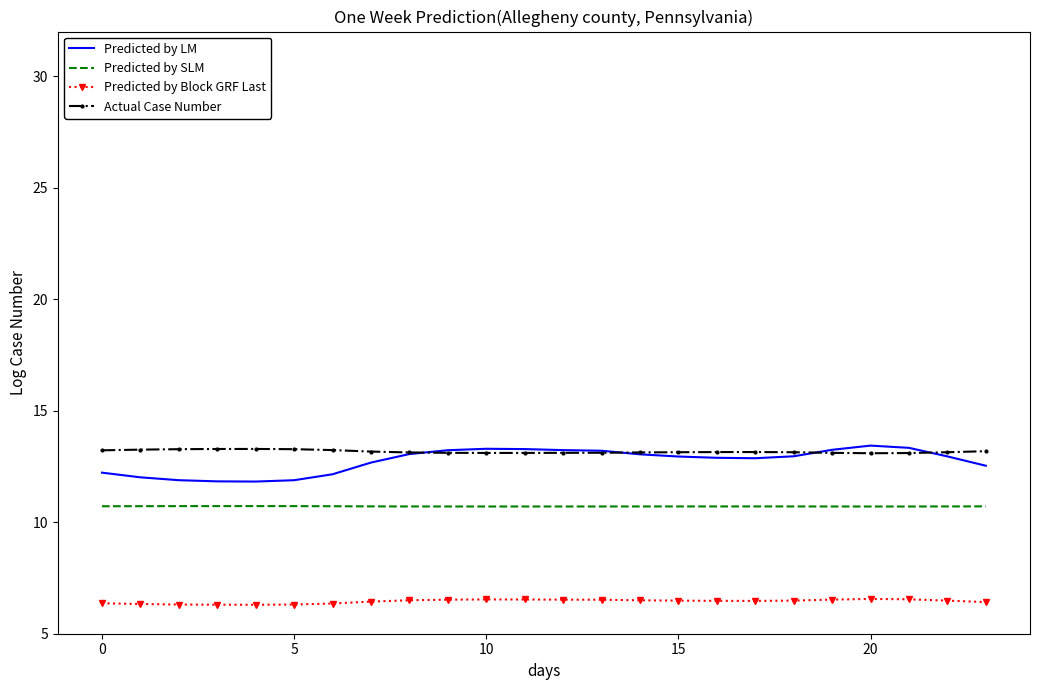

True or false: Actual Case Number and Predicted by Block GRF Last cross at least once.

False